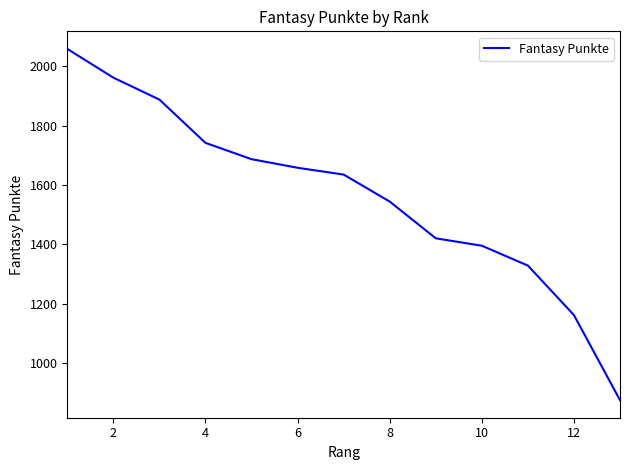

What is the difference between the maximum and minimum values?

1185